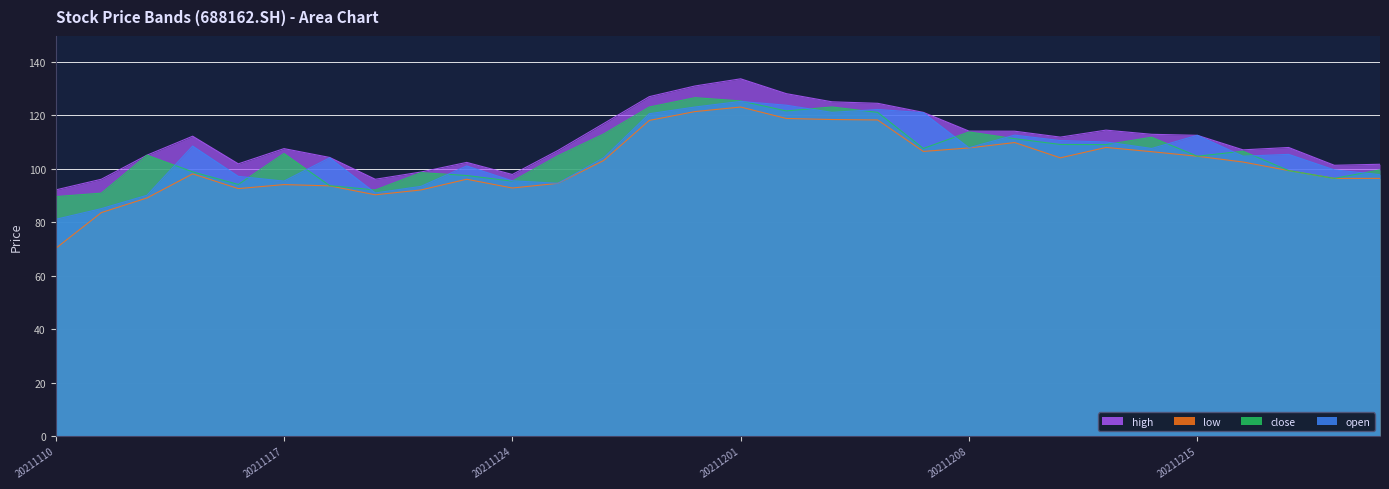

What is the difference between the maximum and minimum values in the close series?

37.0